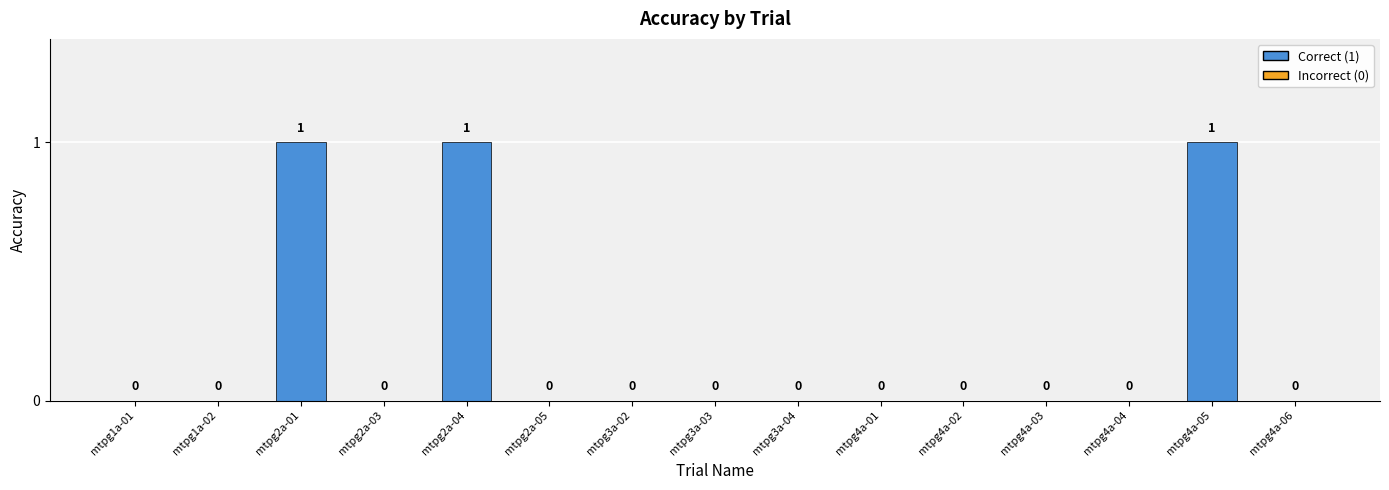

Is it true that the value at mtpg2a-05 is 1?

False